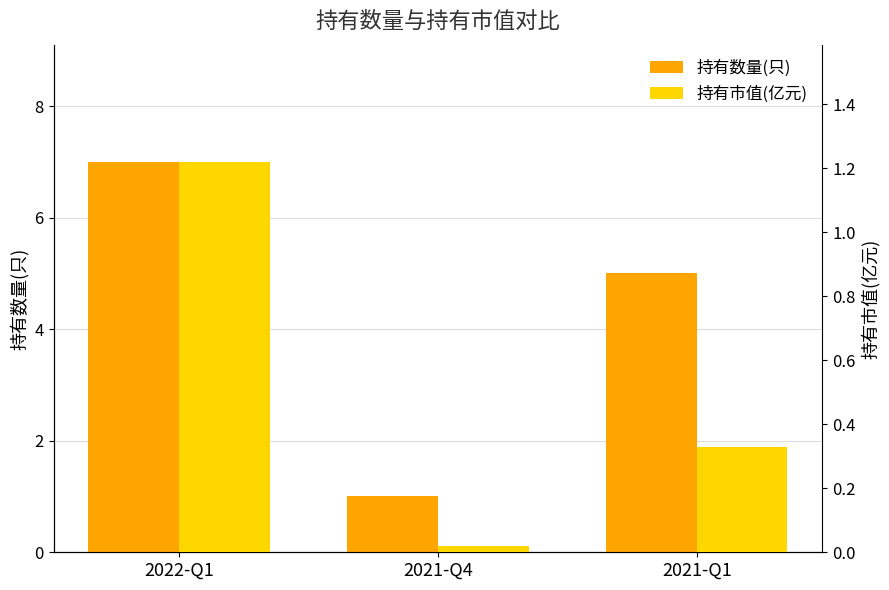

At which label does 持有市值(亿元) reach its minimum?

2021-Q4